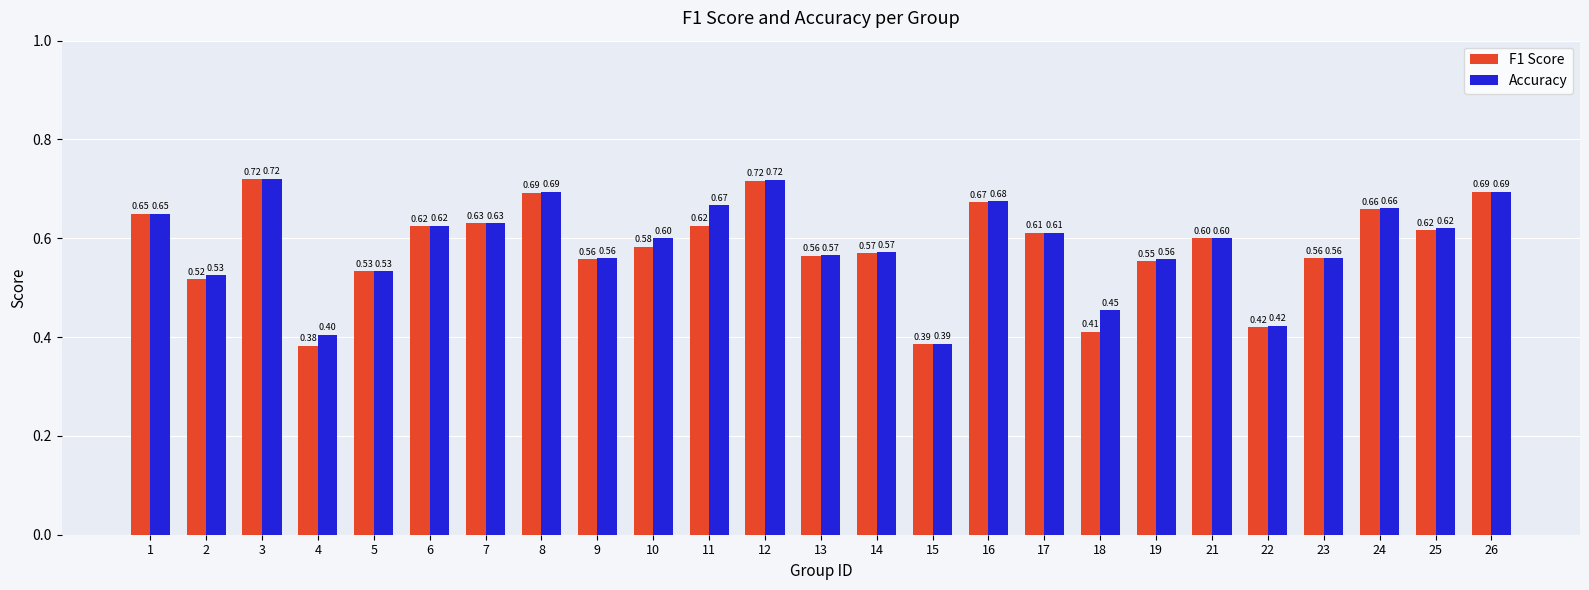

What are all the series names shown in the legend?

F1 Score, Accuracy